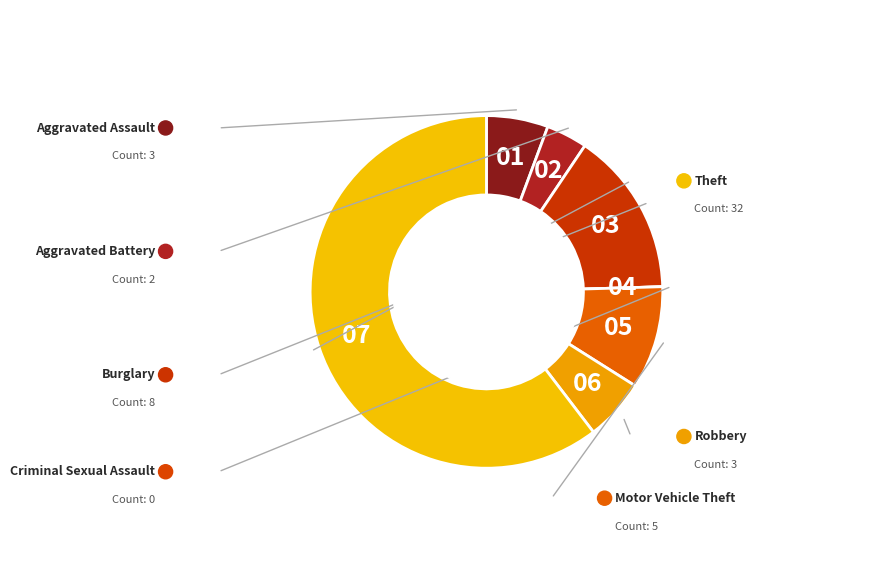

To the nearest percent, what is the average slice percentage?

14%